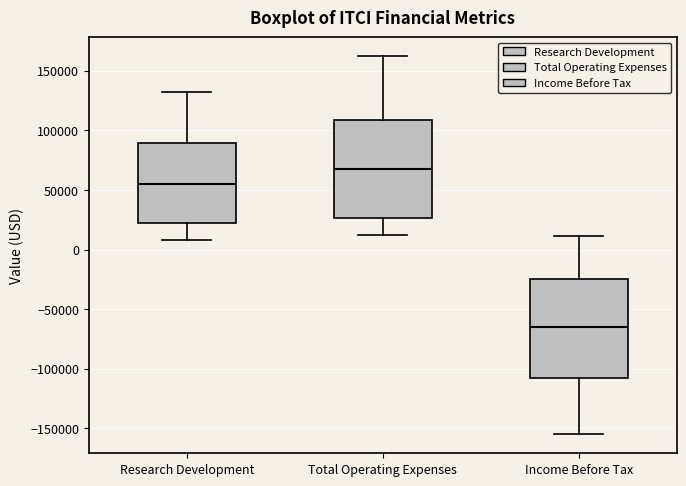

Reading left to right, read every box against the y-axis: the position of its median line, the range the box covers, and the ends of its whiskers. The values are not printed on the chart, so give them approximately, as read against the axis.

Research Development: median 55000, box 25000 to 90000, whiskers 10000 to 130000
Total Operating Expenses: median 65000, box 25000 to 110000, whiskers 10000 to 160000
Income Before Tax: median -65000, box -105000 to -25000, whiskers -155000 to 10000